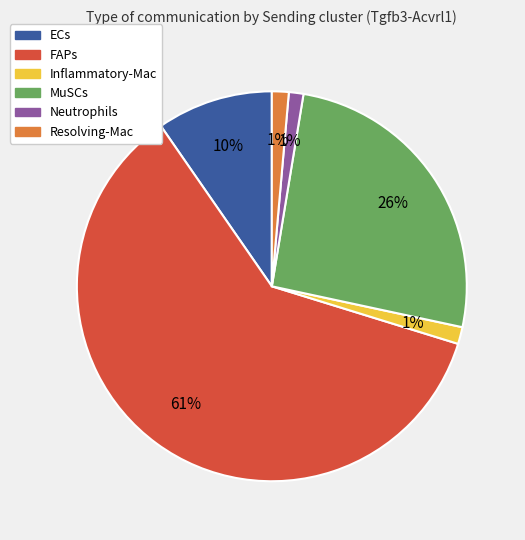

To the nearest percent, what is the average slice percentage?

17%